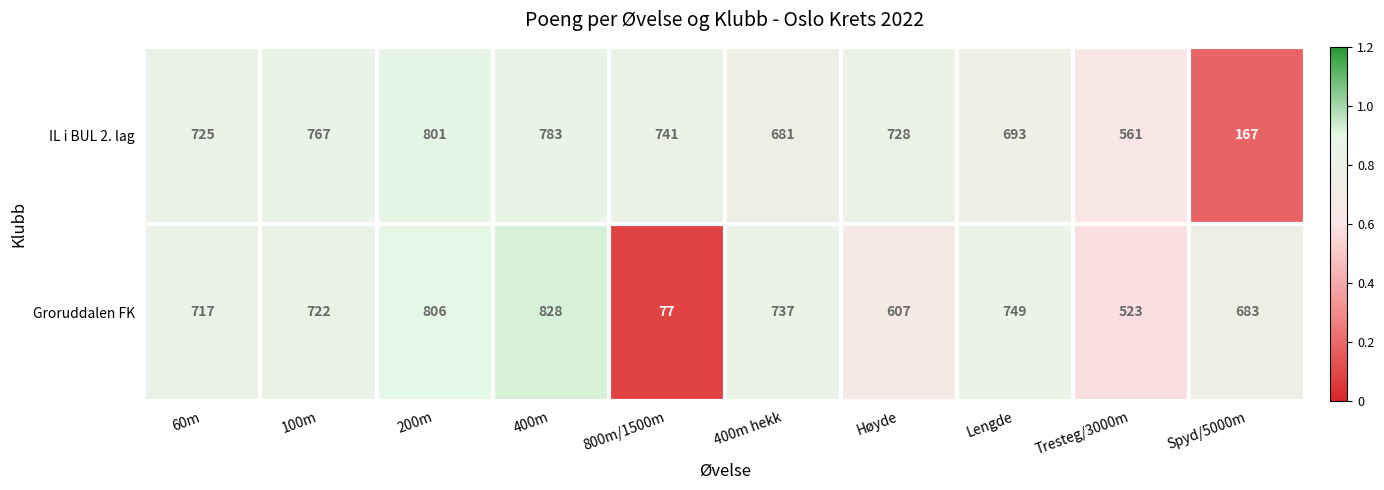

What is the difference between the second highest and second lowest values in the IL i BUL 2. lag series?

222